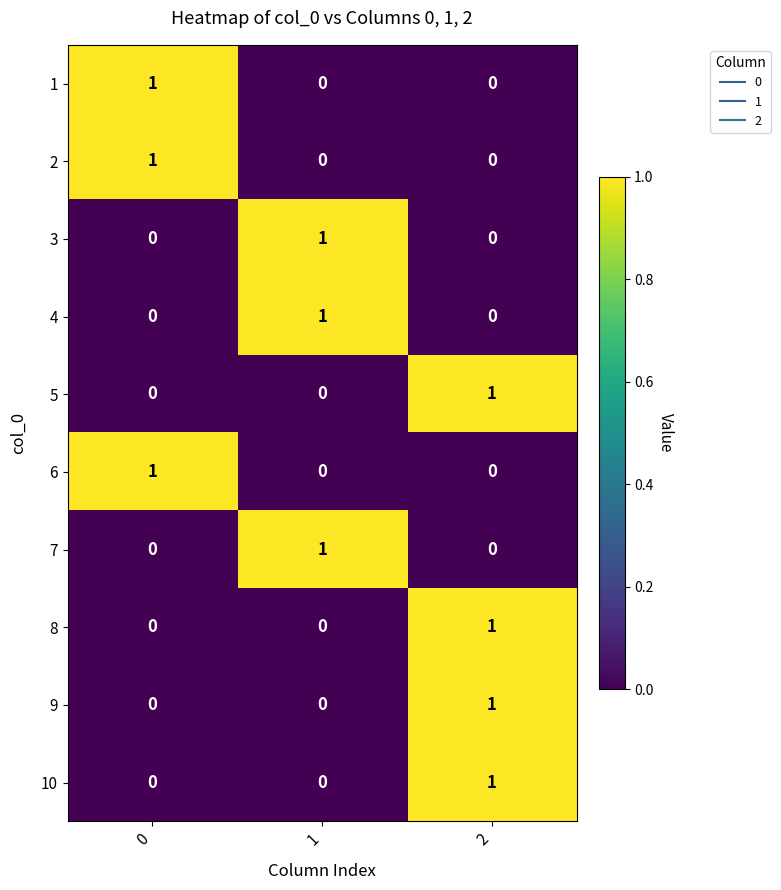

What is the total value across all series at 2?

4